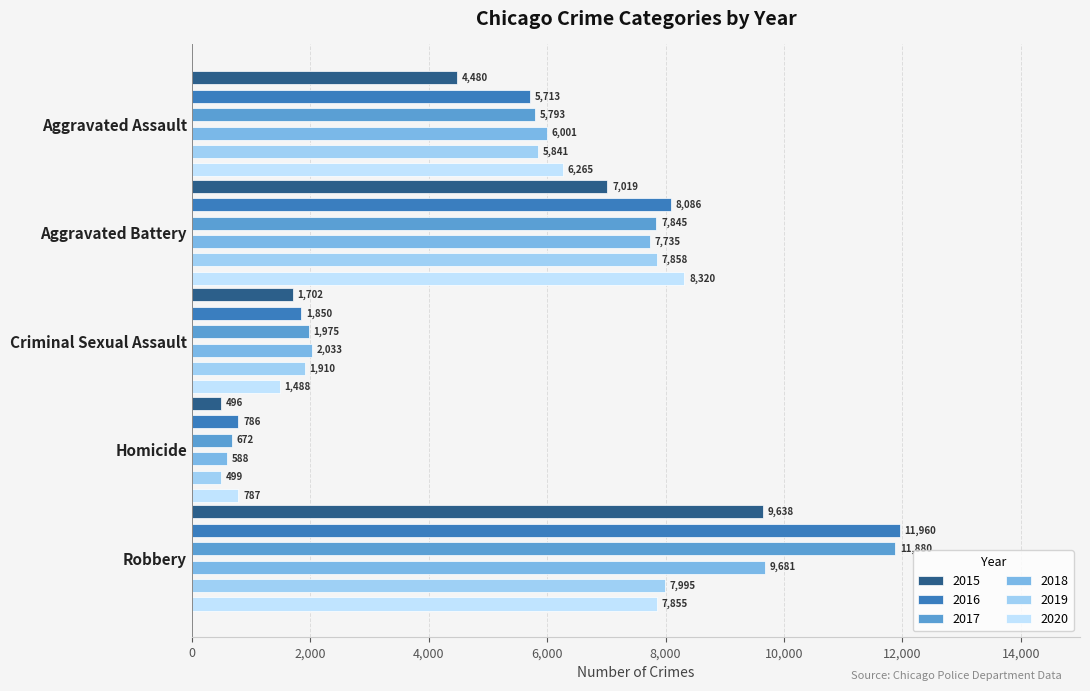

The value of 2015 at Homicide is 496. True or false?

True